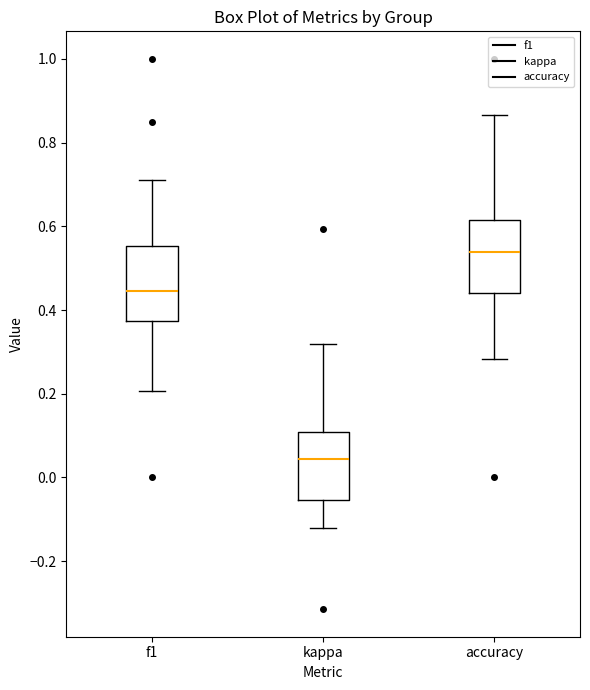

Reading left to right, transcribe this box plot: for each box, give where its median line is, the range the box spans, and where its two whiskers end, as read against the y-axis. The values are not printed on the chart, so give them approximately, as read against the axis.

f1: median 0.44, box 0.38 to 0.56, whiskers 0.20 to 0.72
kappa: median 0.04, box -0.06 to 0.10, whiskers -0.12 to 0.32
accuracy: median 0.54, box 0.44 to 0.62, whiskers 0.28 to 0.86